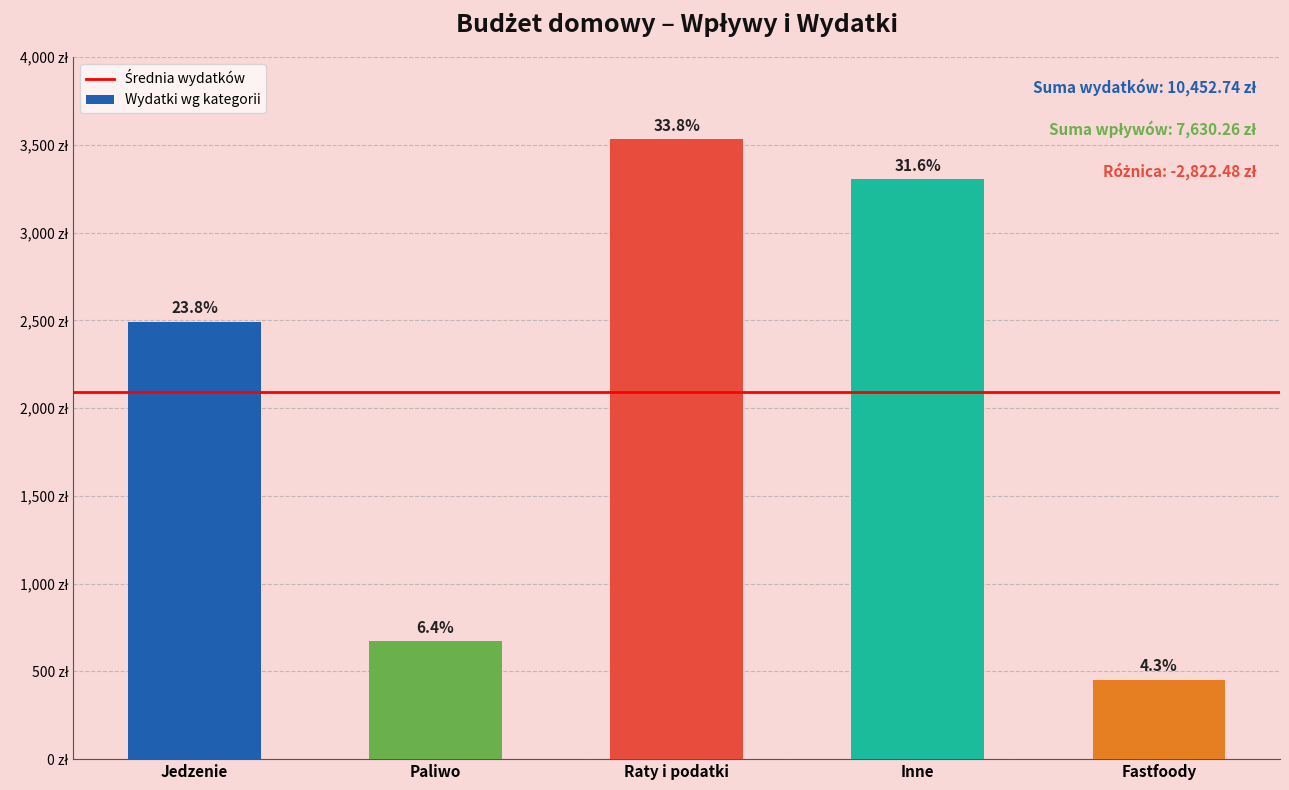

Read the value at Jedzenie.

2492.6